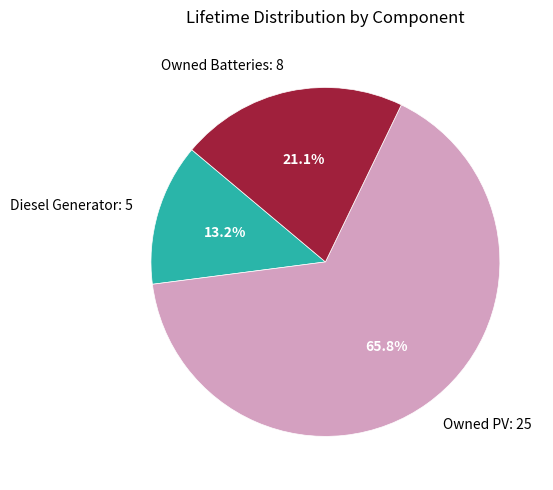

Count the number of slices in the pie.

3